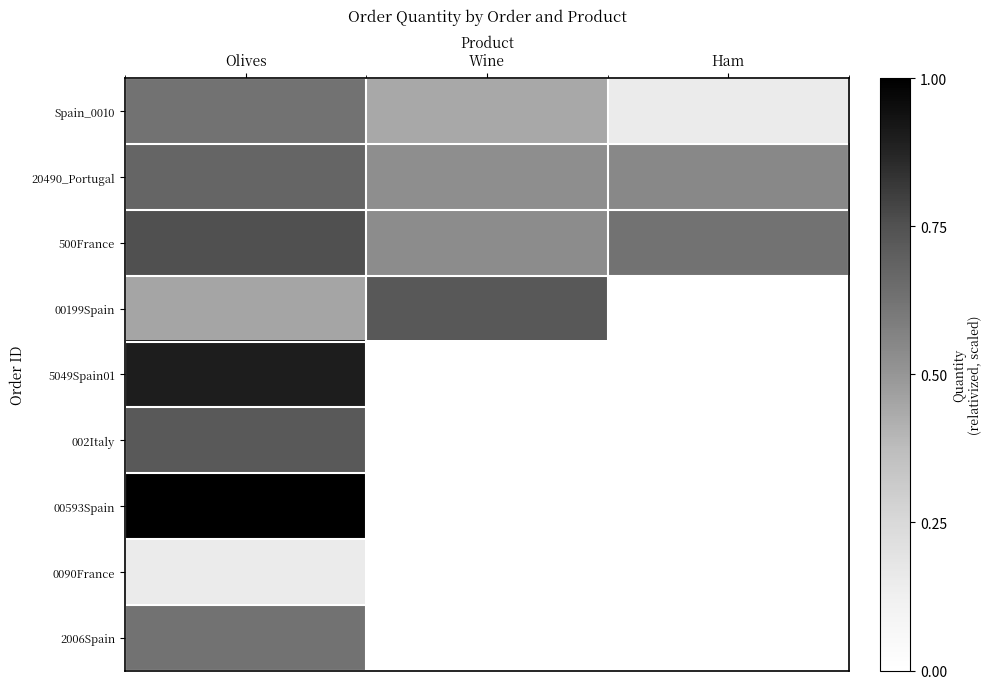

Reading left to right, what are all the values shown in this chart?

Spain_0010: Olives=0.6	Wine=0.4	Ham=0.1
20490_Portugal: Olives=0.7	Wine=0.5	Ham=0.6
500France: Olives=0.8	Wine=0.5	Ham=0.6
00199Spain: Olives=0.5	Wine=0.7	Ham=0.0
5049Spain01: Olives=0.9	Wine=0.0	Ham=0.0
002Italy: Olives=0.7	Wine=0.0	Ham=0.0
00593Spain: Olives=1.0	Wine=0.0	Ham=0.0
0090France: Olives=0.1	Wine=0.0	Ham=0.0
2006Spain: Olives=0.6	Wine=0.0	Ham=0.0